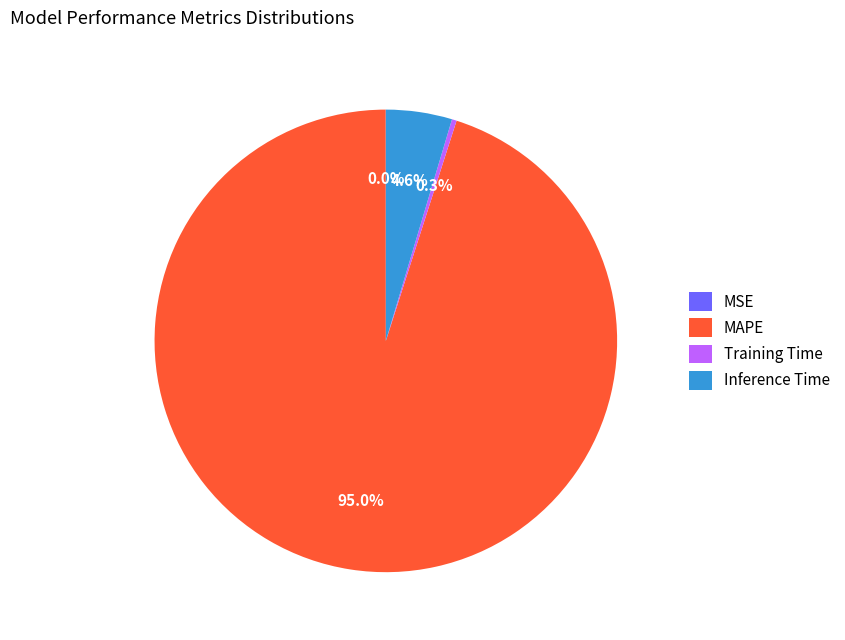

To the nearest percent, what is the average slice percentage?

25%